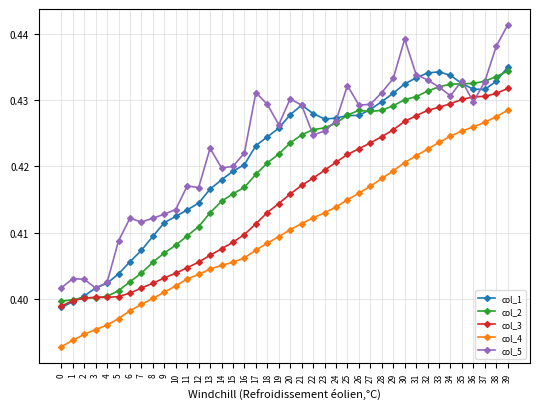

What is the sum of the col_5 values at 18 and 2?

0.8